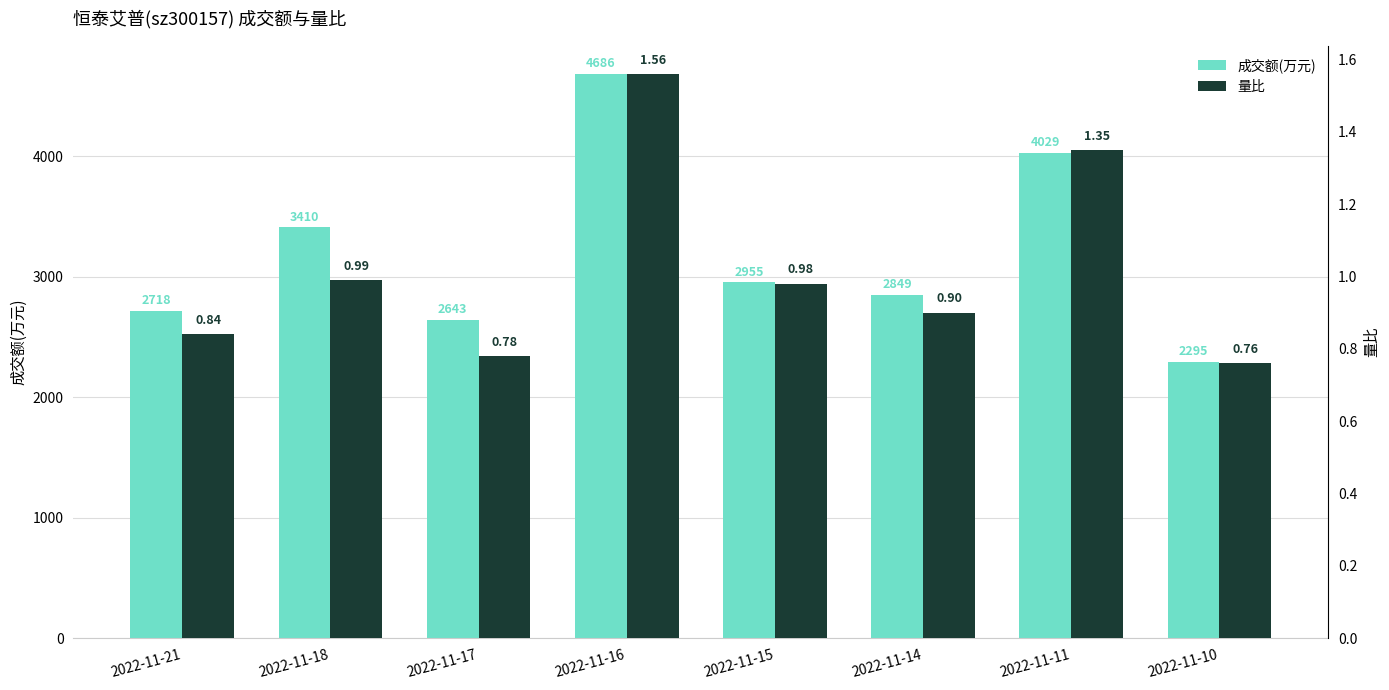

What is the minimum value shown in the chart?

0.8